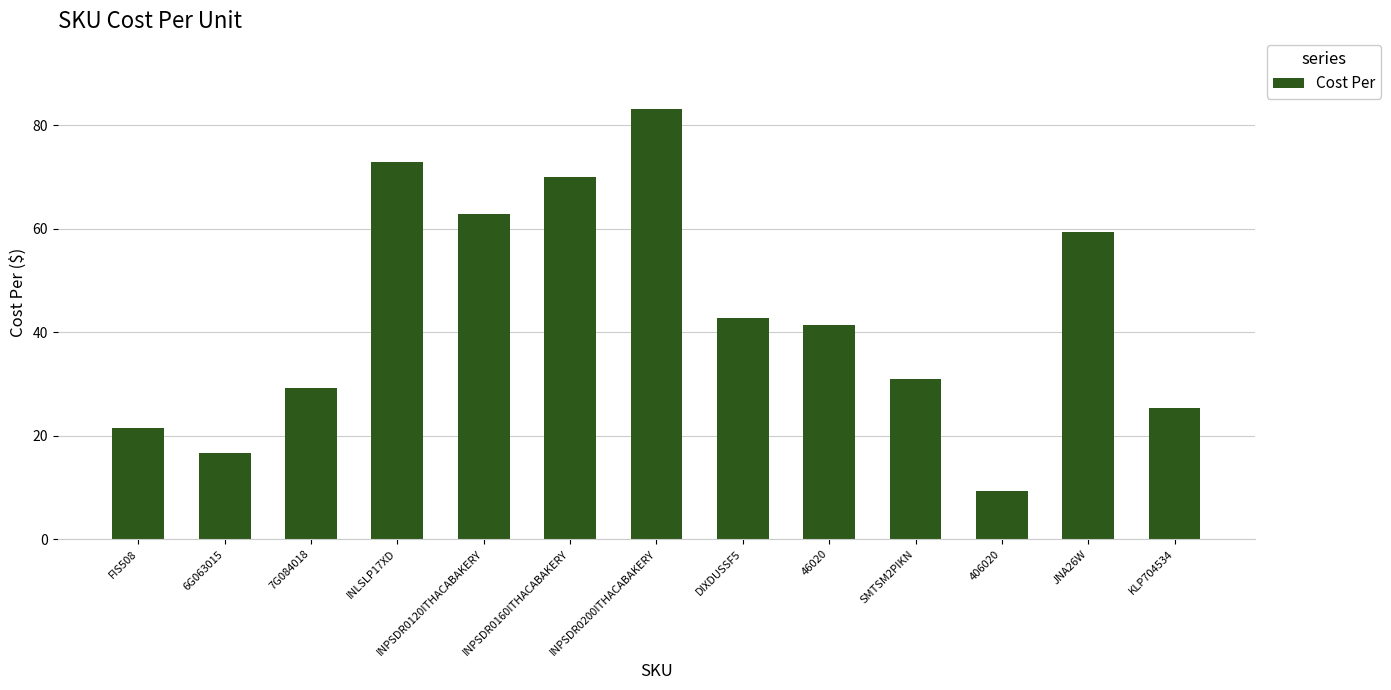

Which category has the lowest value across all series?

406020